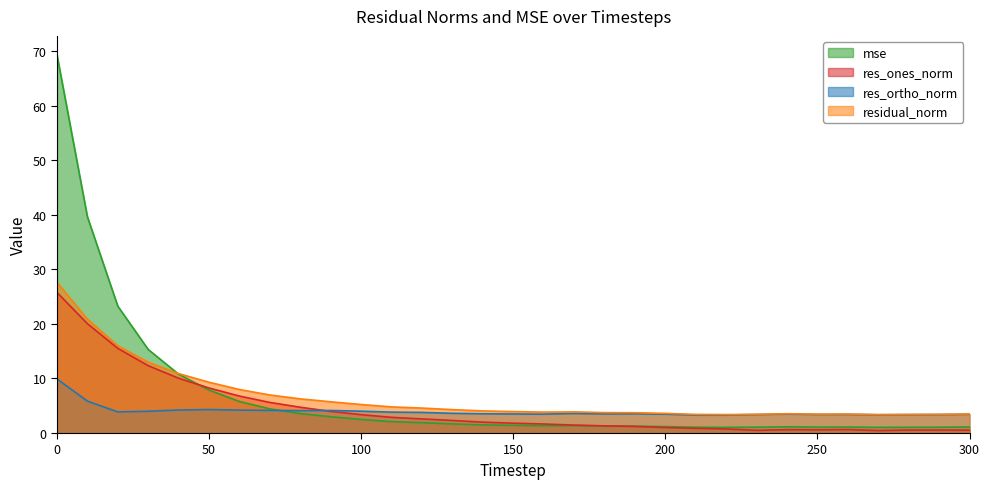

True or false: residual_norm has more than 0 interior local peaks.

True